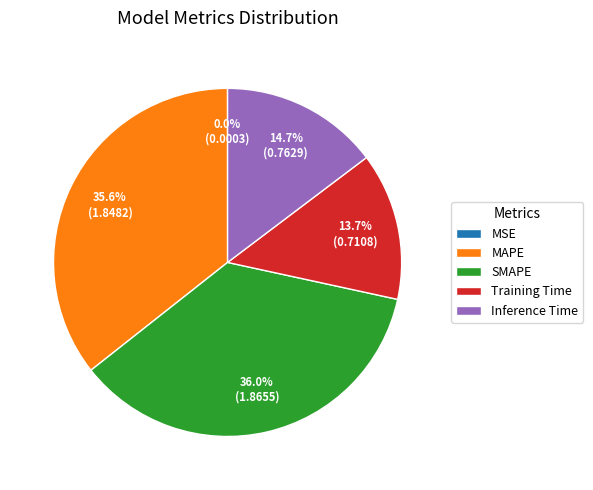

Is it true that Inference Time is 4% of the pie?

False